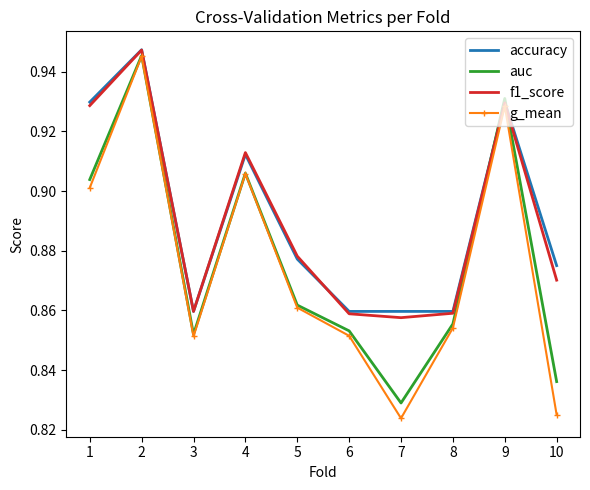

Where is auc nearest to the value 0?

7